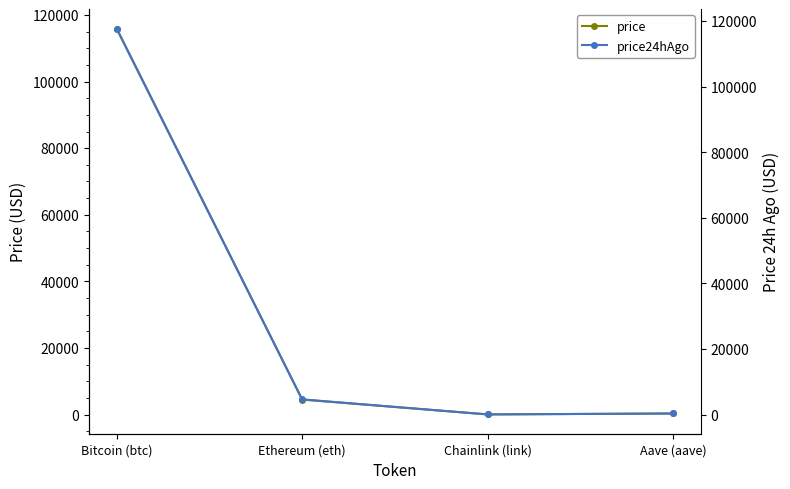

The value of price at Aave (aave) is 401.6. True or false?

False